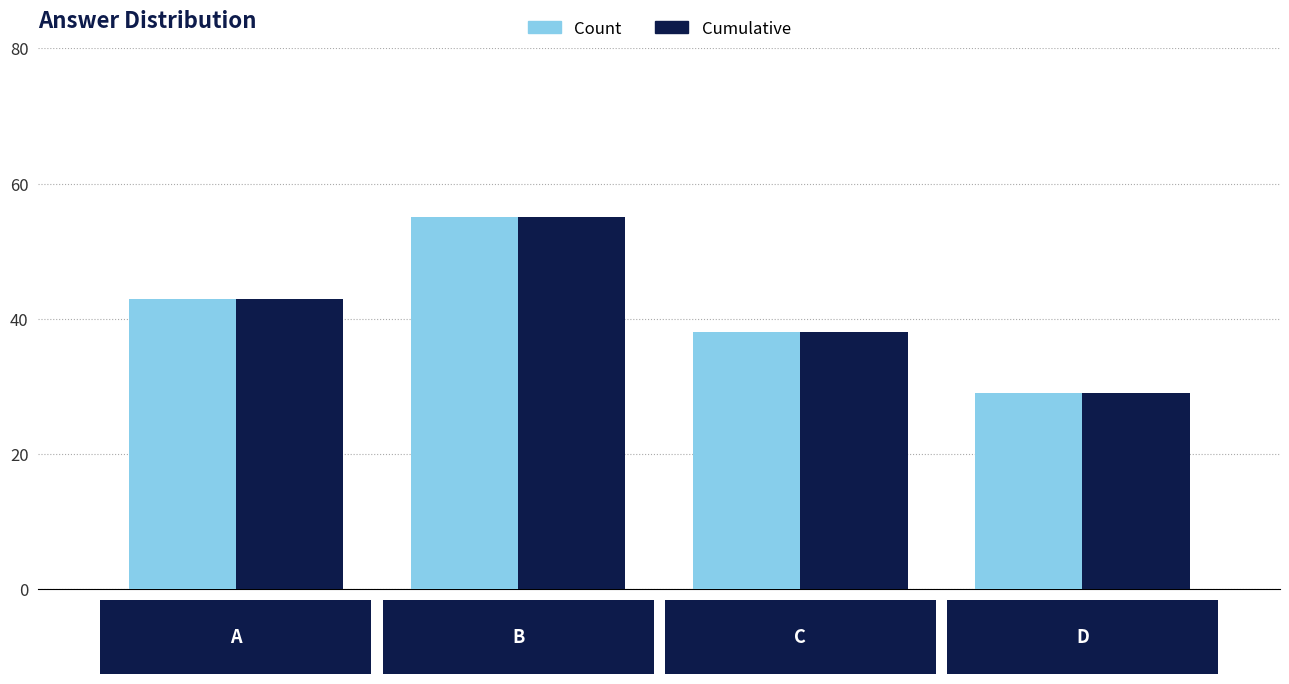

The Cumulative series shows 13 at A. True or false?

False